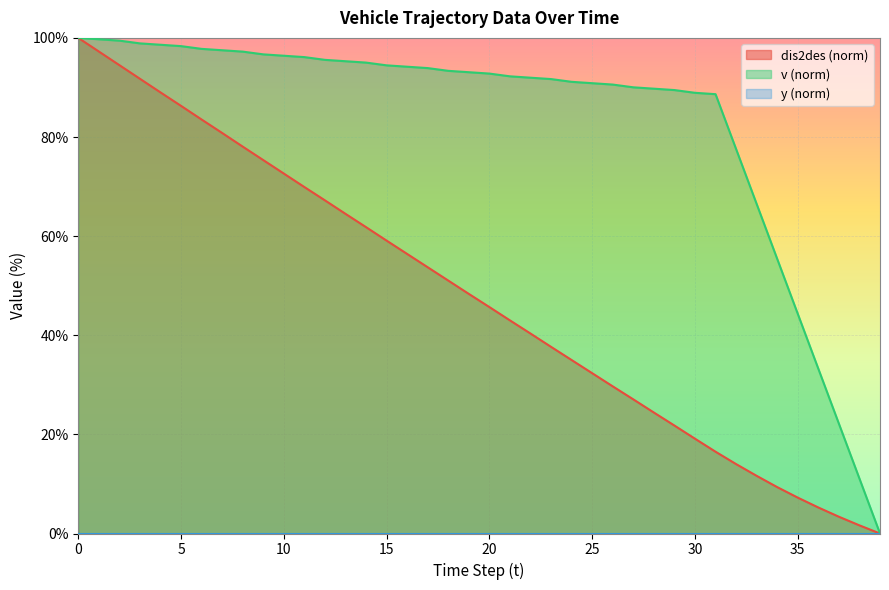

Is it true that dis2des equals 29.7 at 26?

True